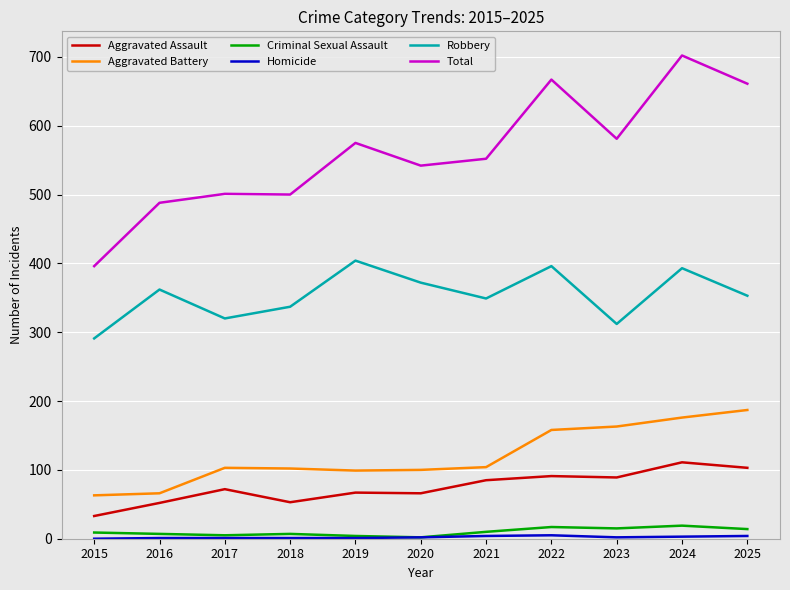

Which category has the lowest value in the Robbery series?

2015